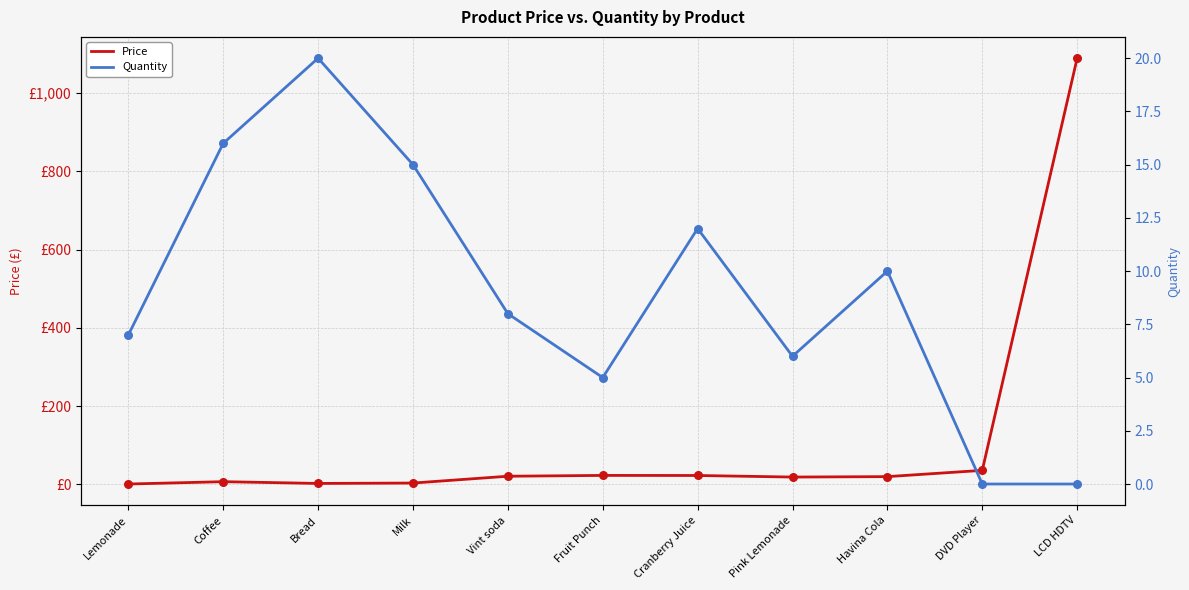

Which series has the largest Y range (max minus min)?

Price